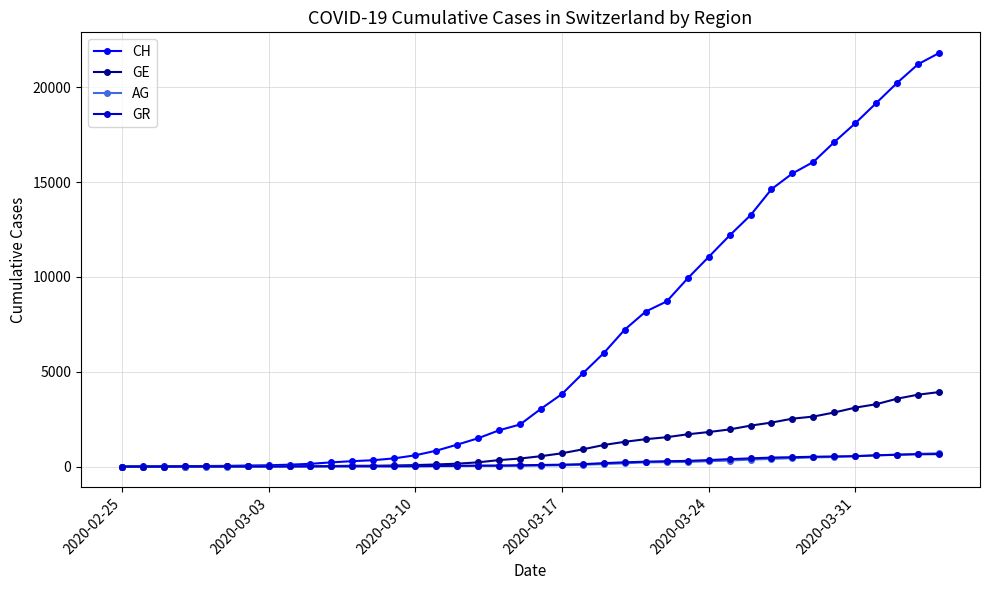

Does the chart display data point markers on the line(s)?

Yes